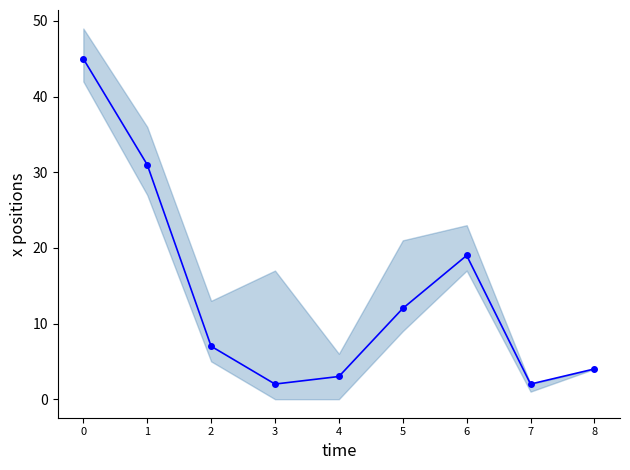

Is it true that the value at 8 is 4?

True